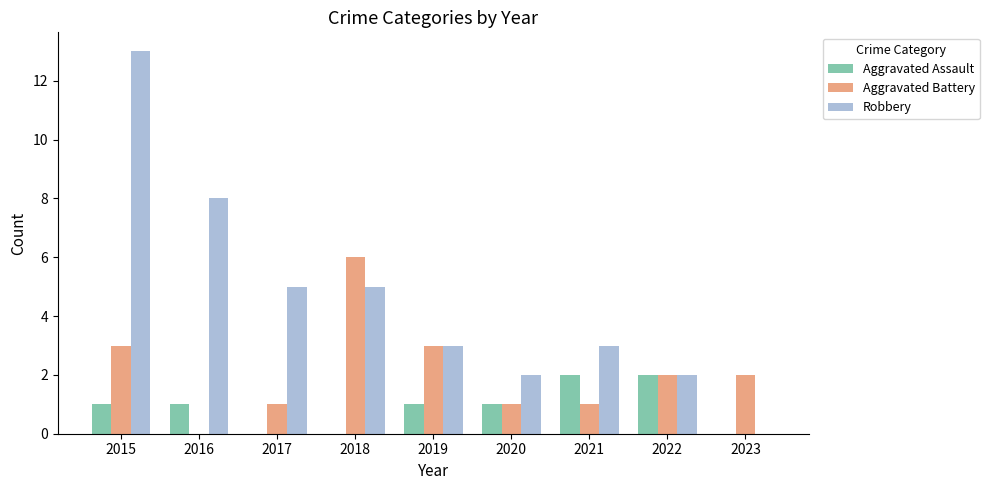

How many groups of bars are there?

9